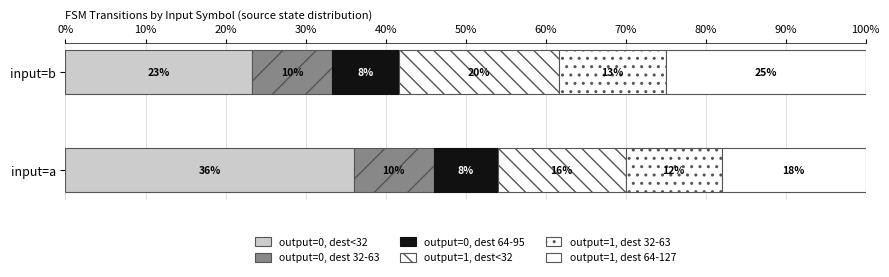

How many data points in output=0, dest<32 are less than 36?

1